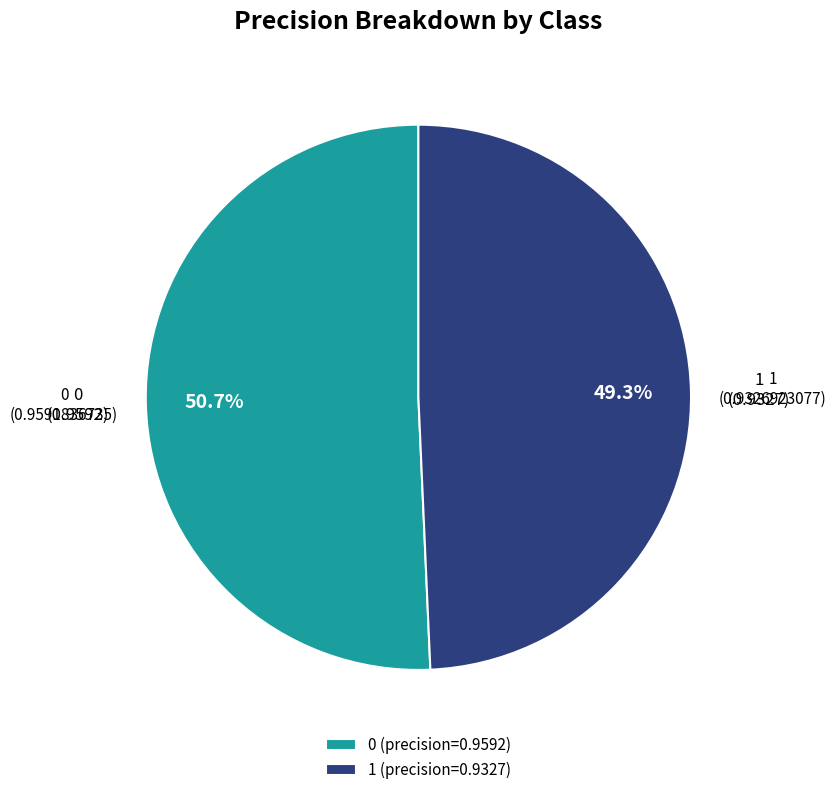

How many segments does this pie chart have?

2